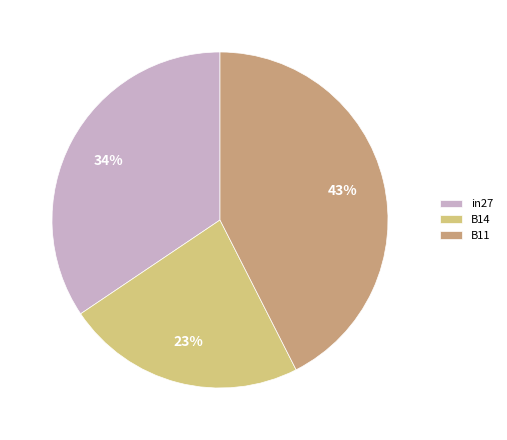

Count the number of slices in the pie.

3